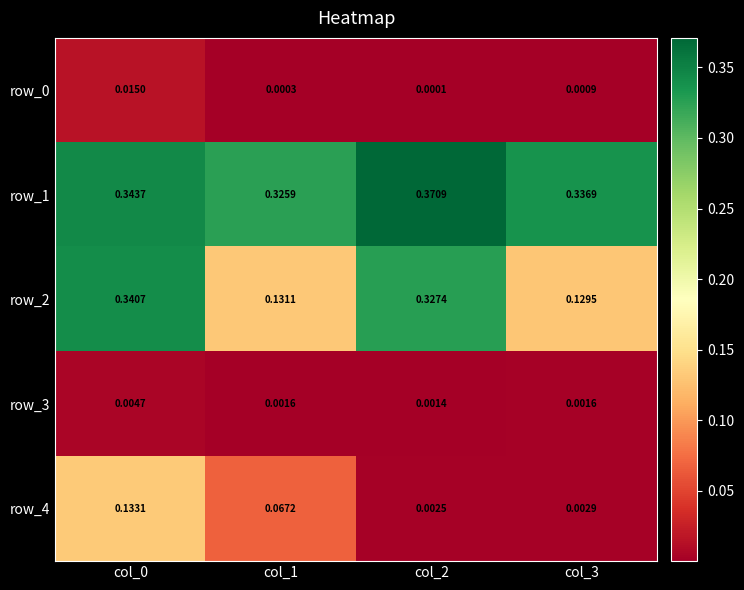

At how many categories does at least one series exceed 0?

4